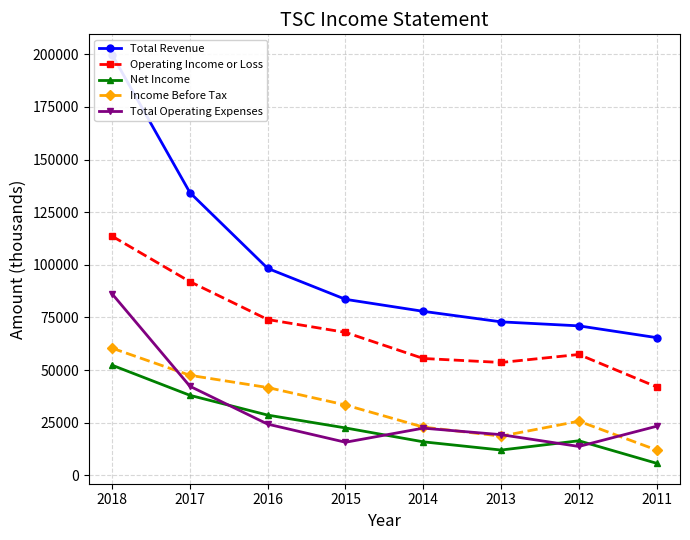

True or false: Total Revenue and Total Operating Expenses intersect in this chart.

False